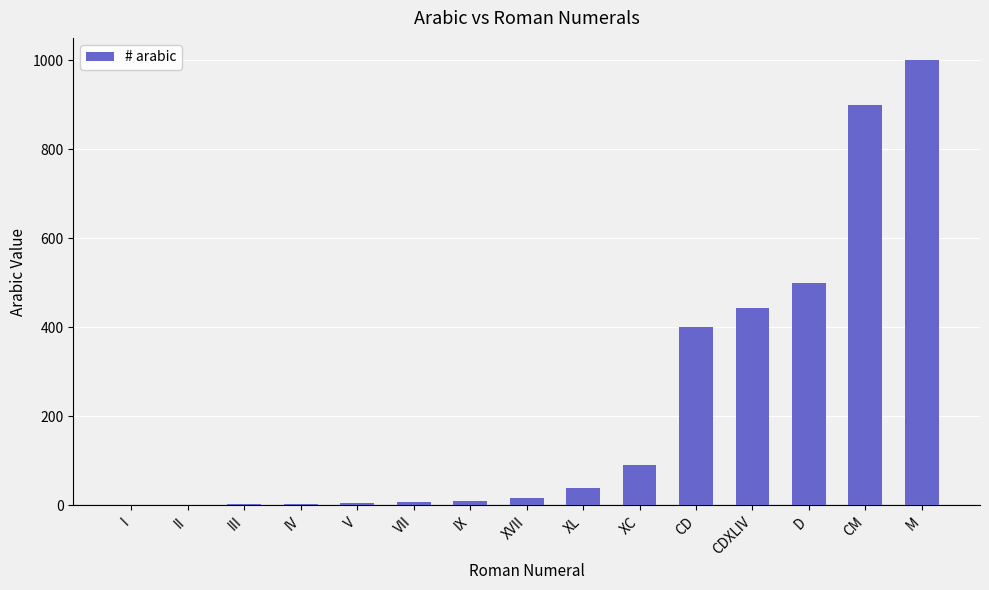

What is the sum of the values at I and XL?

41